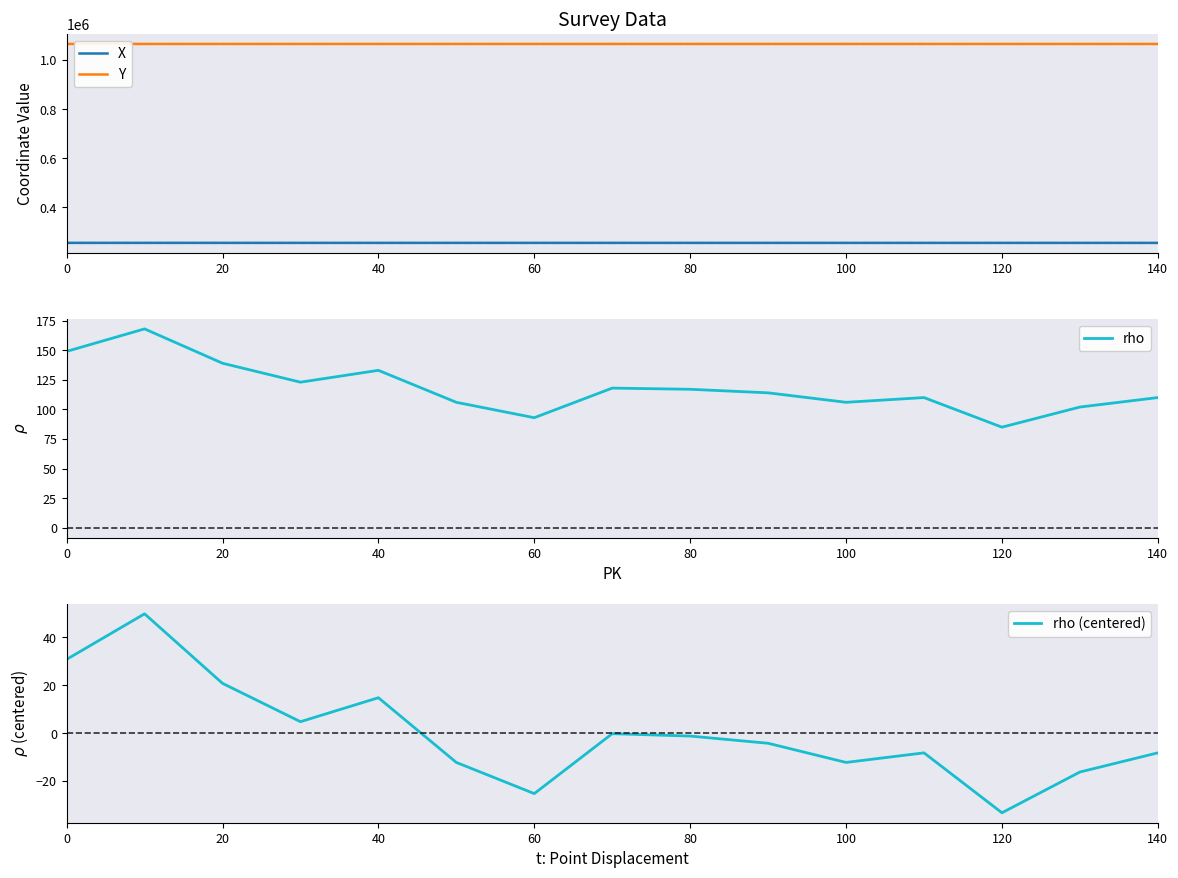

At how many categories does at least one series exceed 742011?

15